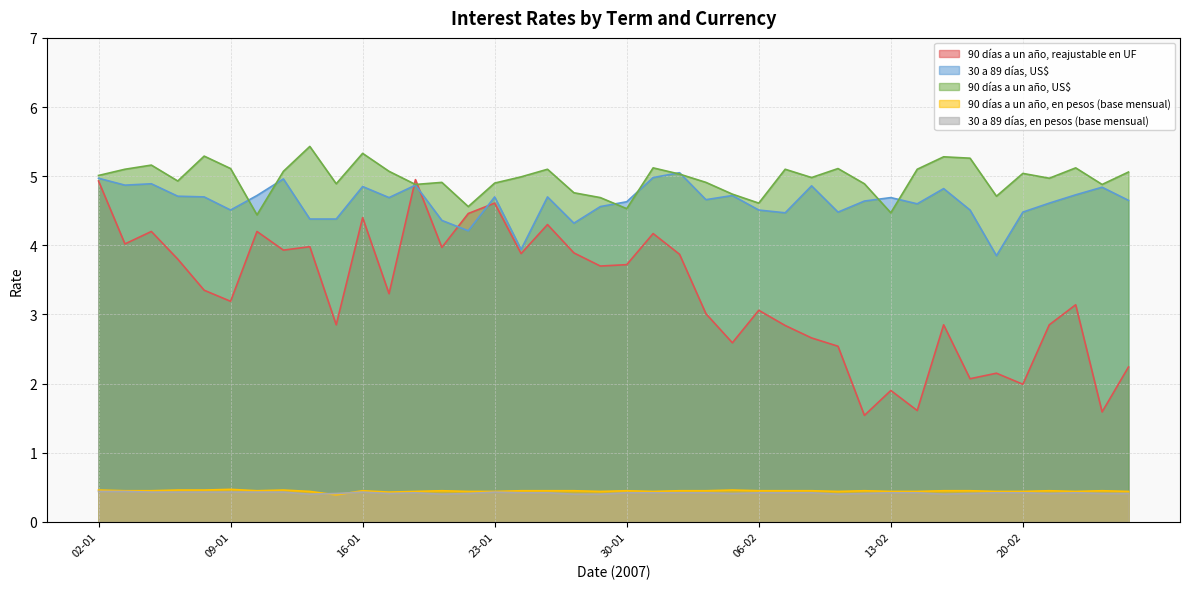

Between 16-01 and 23-01, which is larger?

23-01